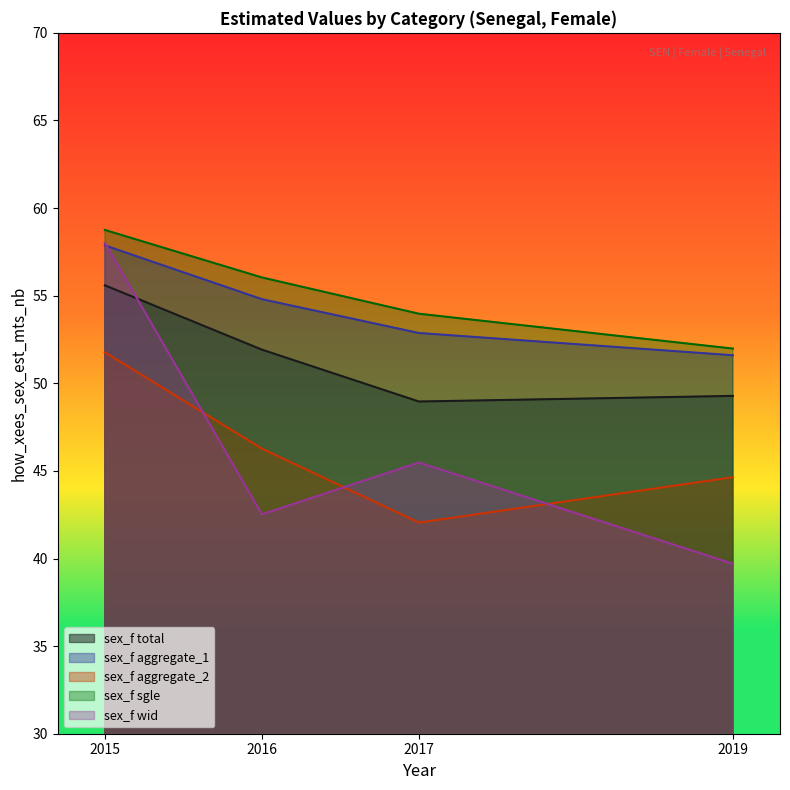

What is the value of the sex_f wid point at the 2nd from the left?

42.5